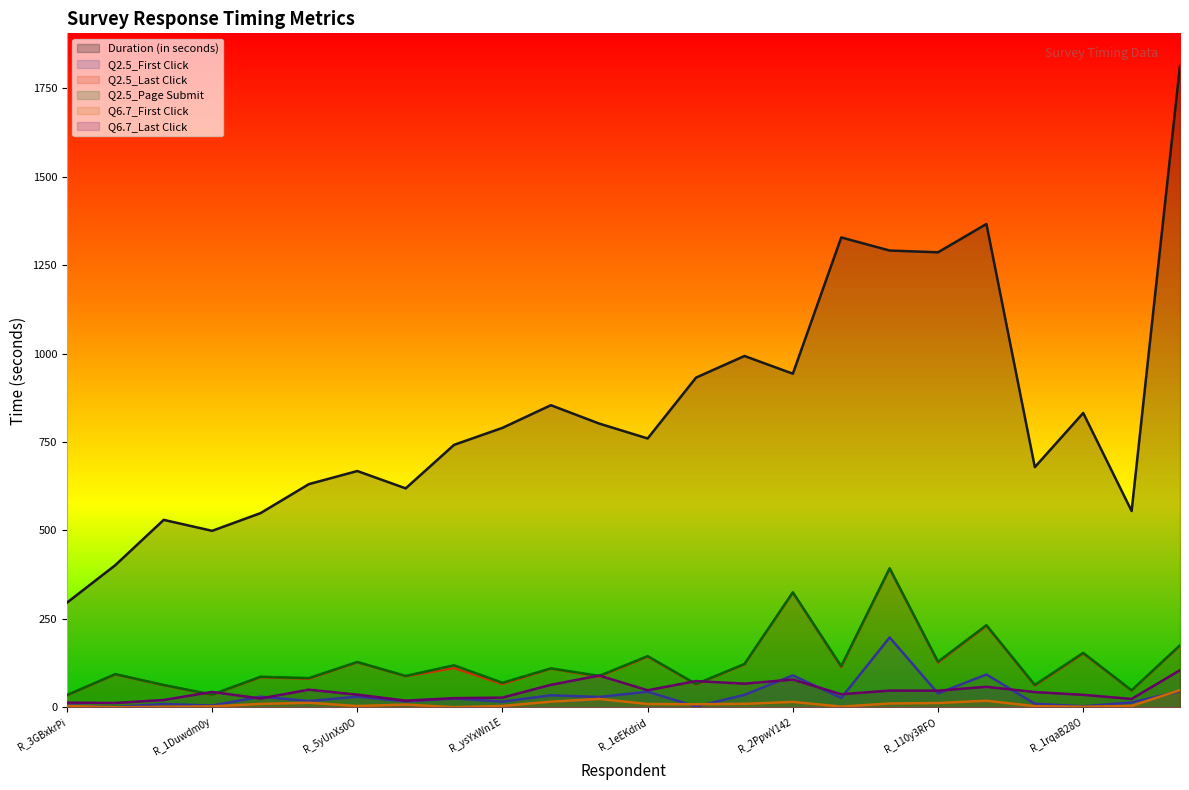

At which label does Q6.7_Last Click reach its minimum?

R_sbwpKxzTtzWSqw9